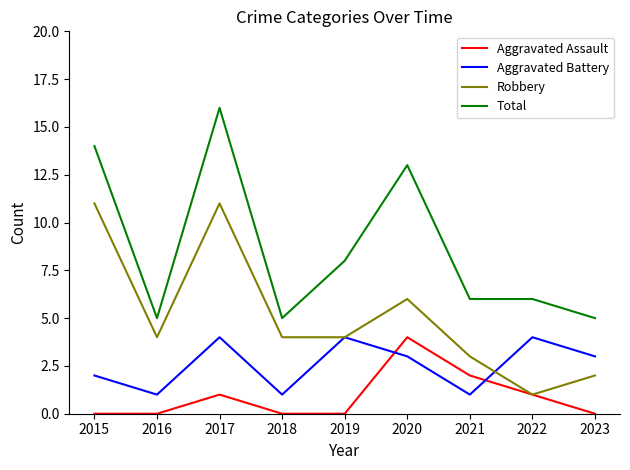

List the series in order of their overall mean, lowest first.

Aggravated Assault, Aggravated Battery, Robbery, Total